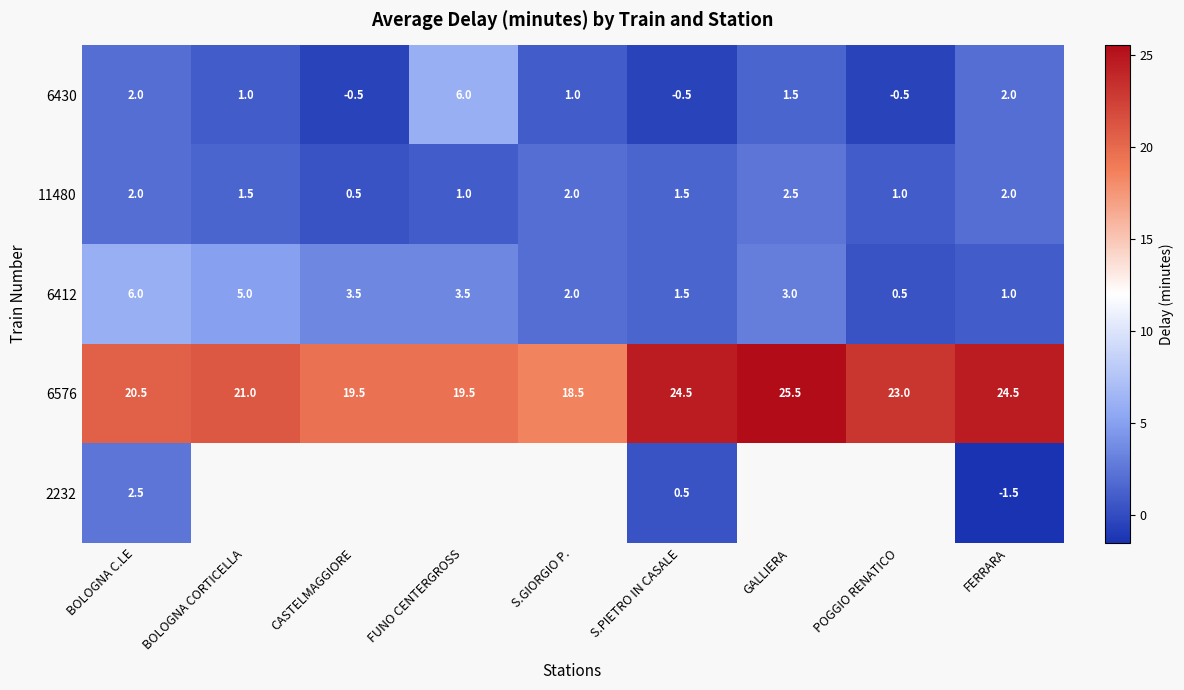

Is it true that 6430 equals 0.6 at S.GIORGIO P.?

False